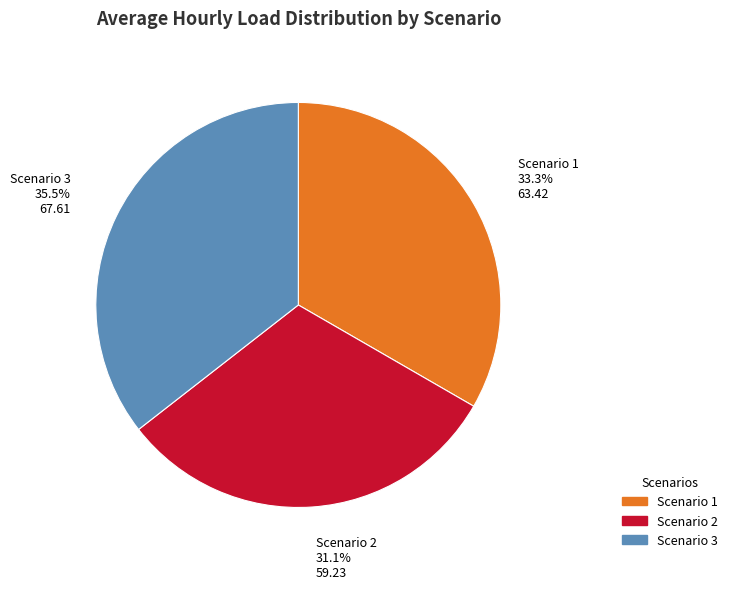

Which category has the smallest portion of the pie?

Scenario 2